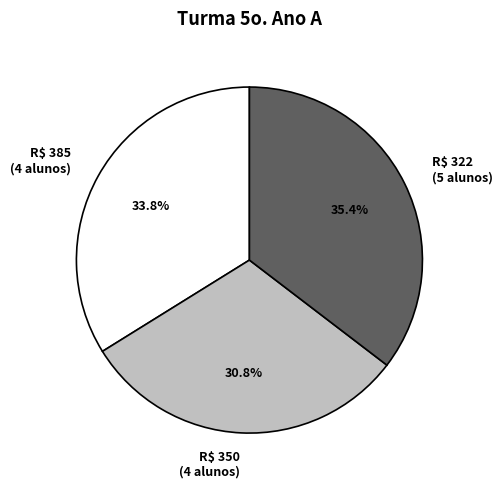

How many segments does this pie chart have?

3